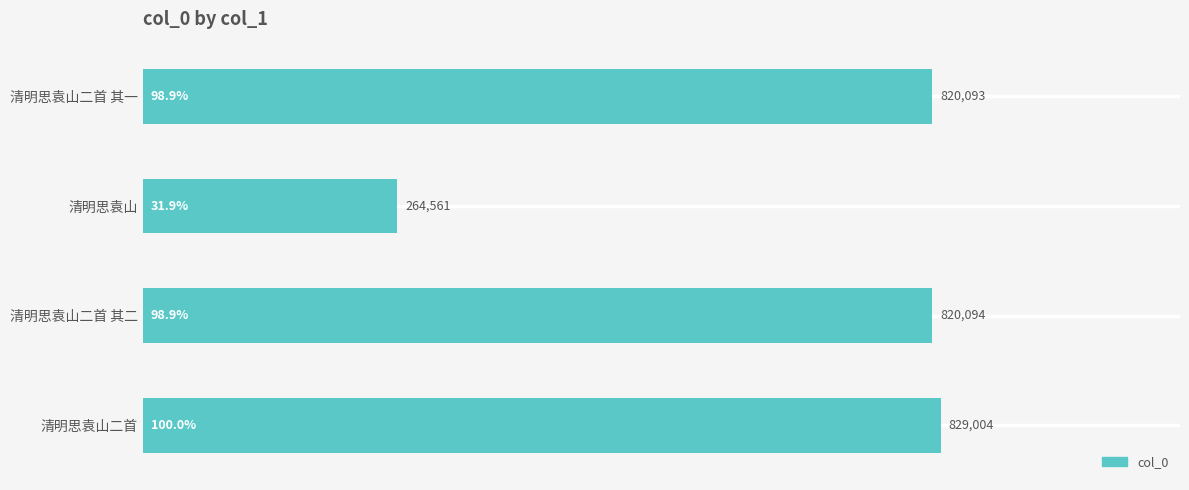

The chart shows a value of 98.9 at 清明思袁山二首 其二. True or false?

True